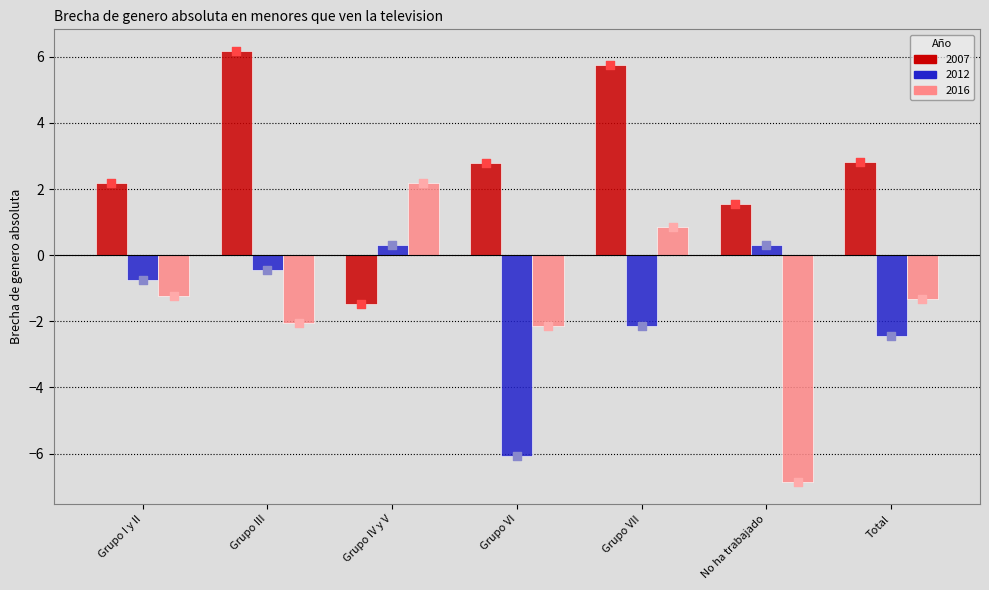

Which series reaches the minimum Y coordinate?

2016 marker